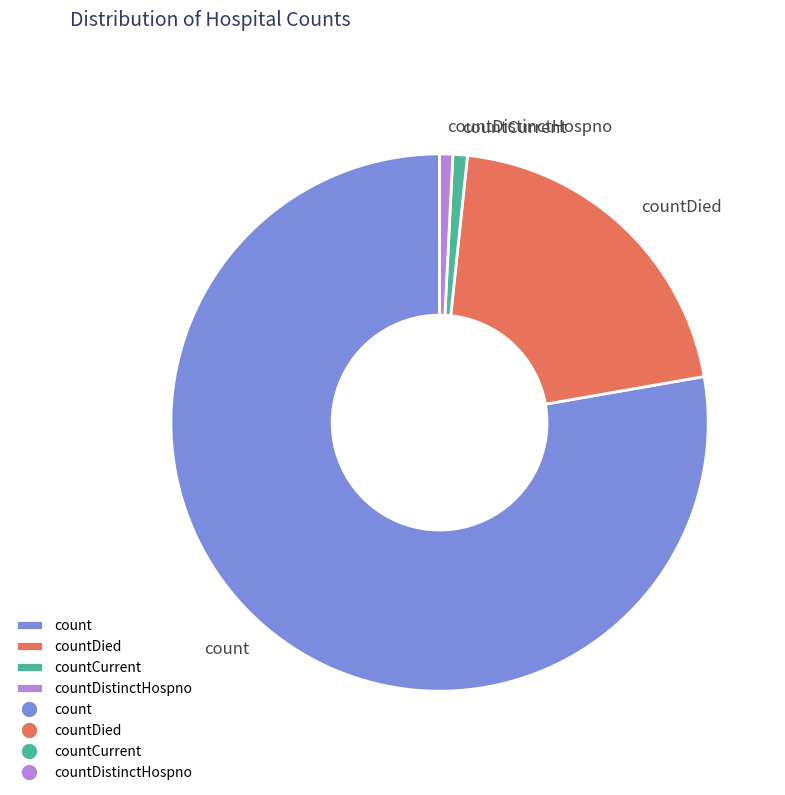

True or false: countDistinctHospno accounts for 1% of the total.

True